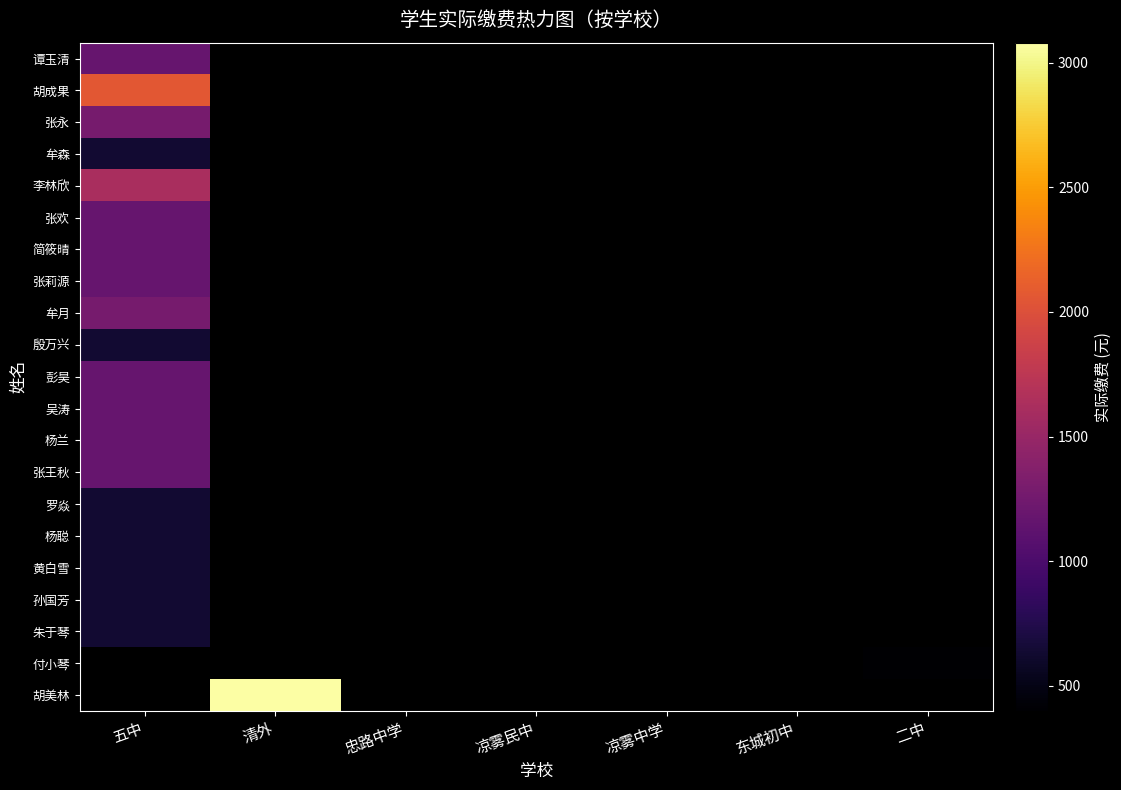

Is the value of 黄白雪 at 忠路中学 greater than the value of 吴涛 at 忠路中学?

No